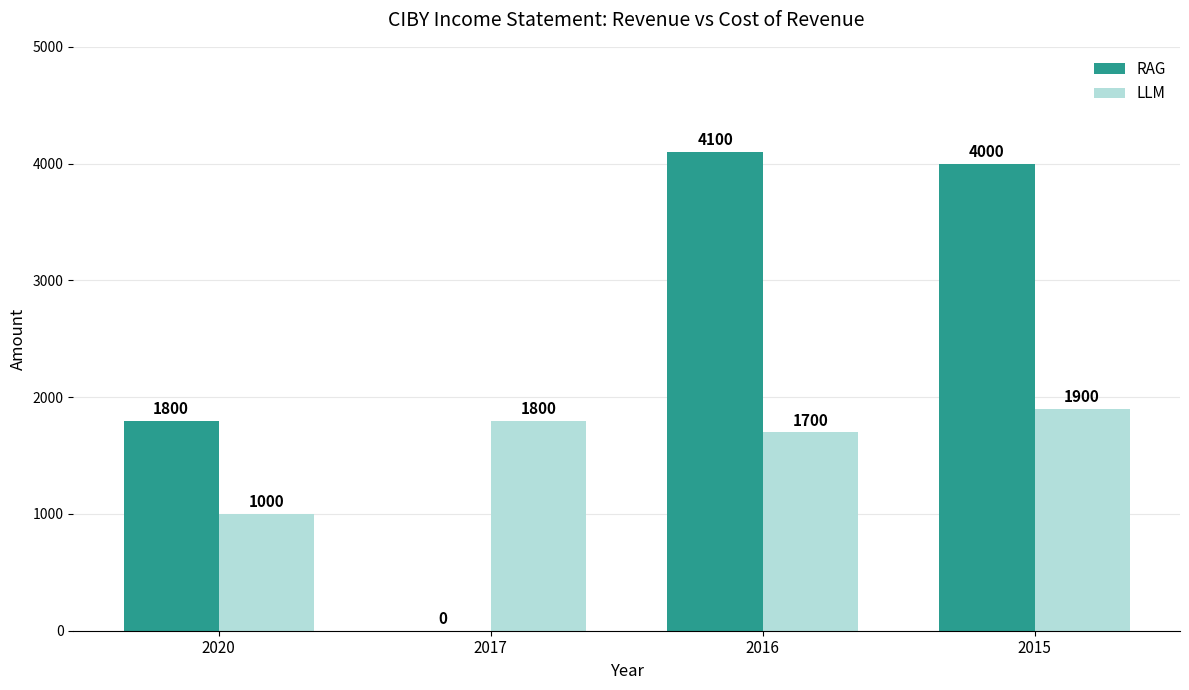

Reading left to right, extract all data points from this chart.

RAG: 1800	0	4100	4000
LLM: 1000	1800	1700	1900